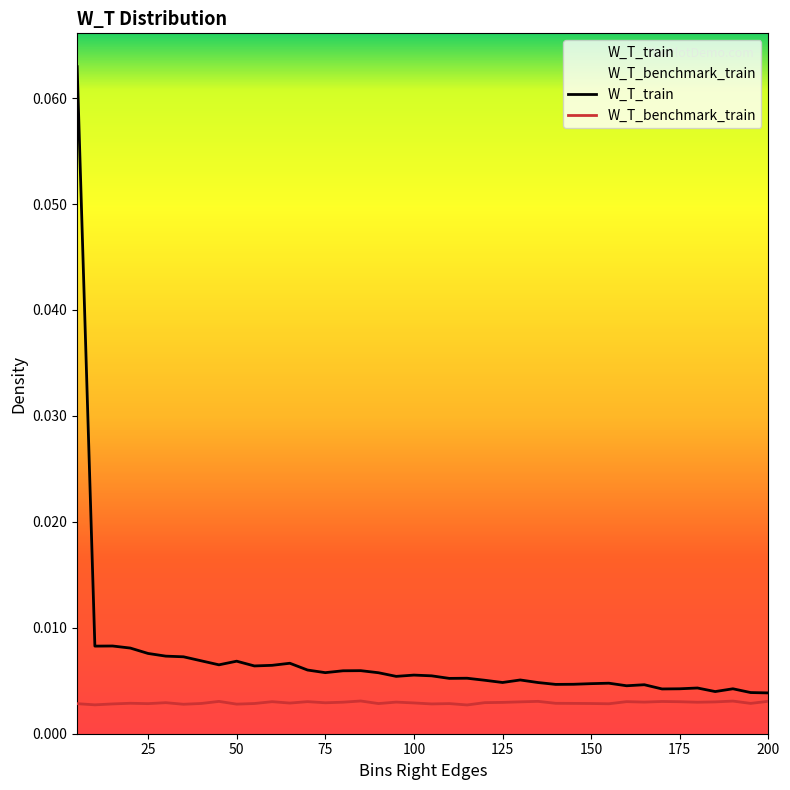

Which series has the largest total across all categories?

W_T_train